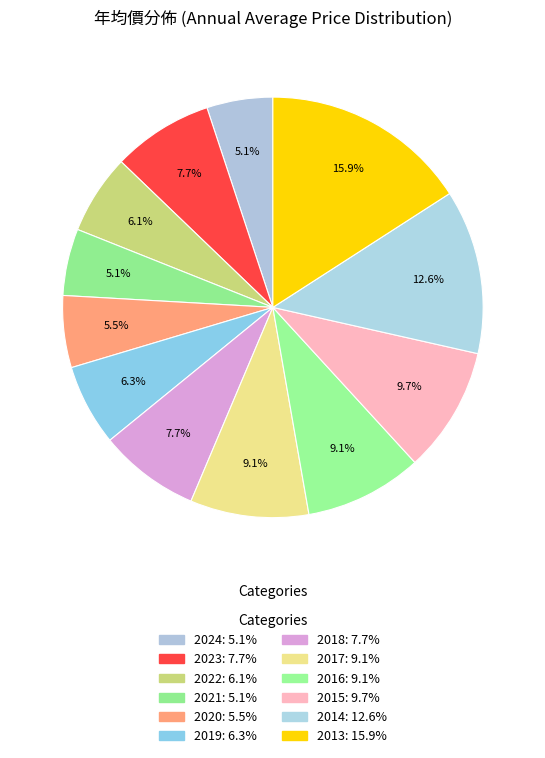

Is it true that 2023 is 8% of the pie?

True